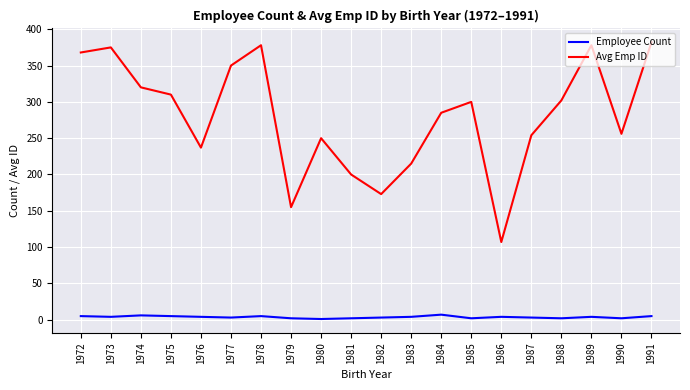

At which label does Avg Emp ID reach its minimum?

1986